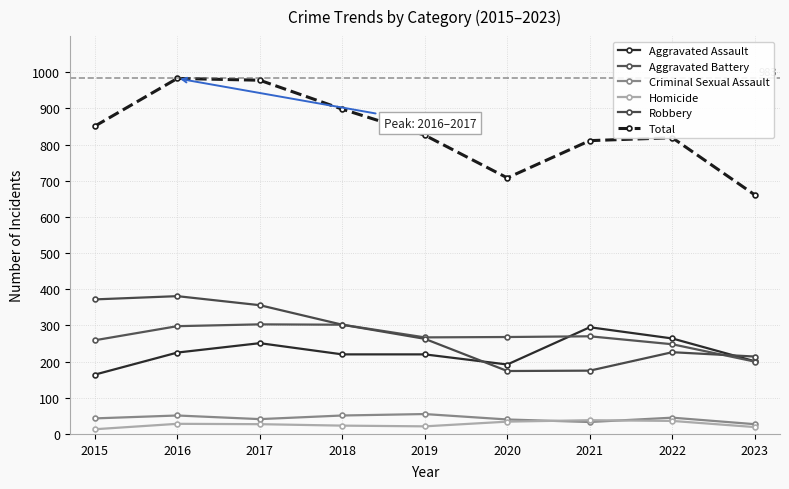

What is the sum of the Aggravated Battery values at 2018 and 2023?

502